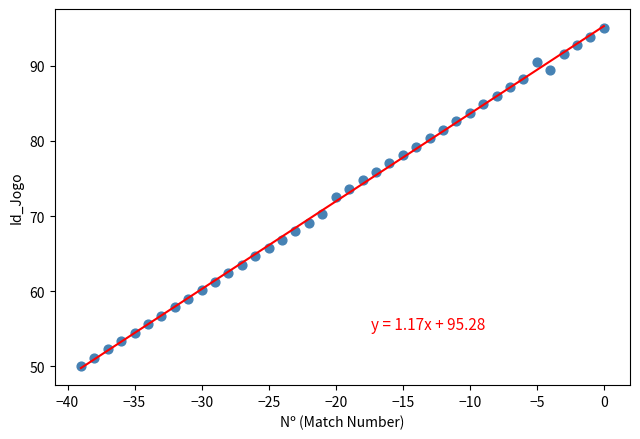

What is the range of X values (max minus min)?

39.0